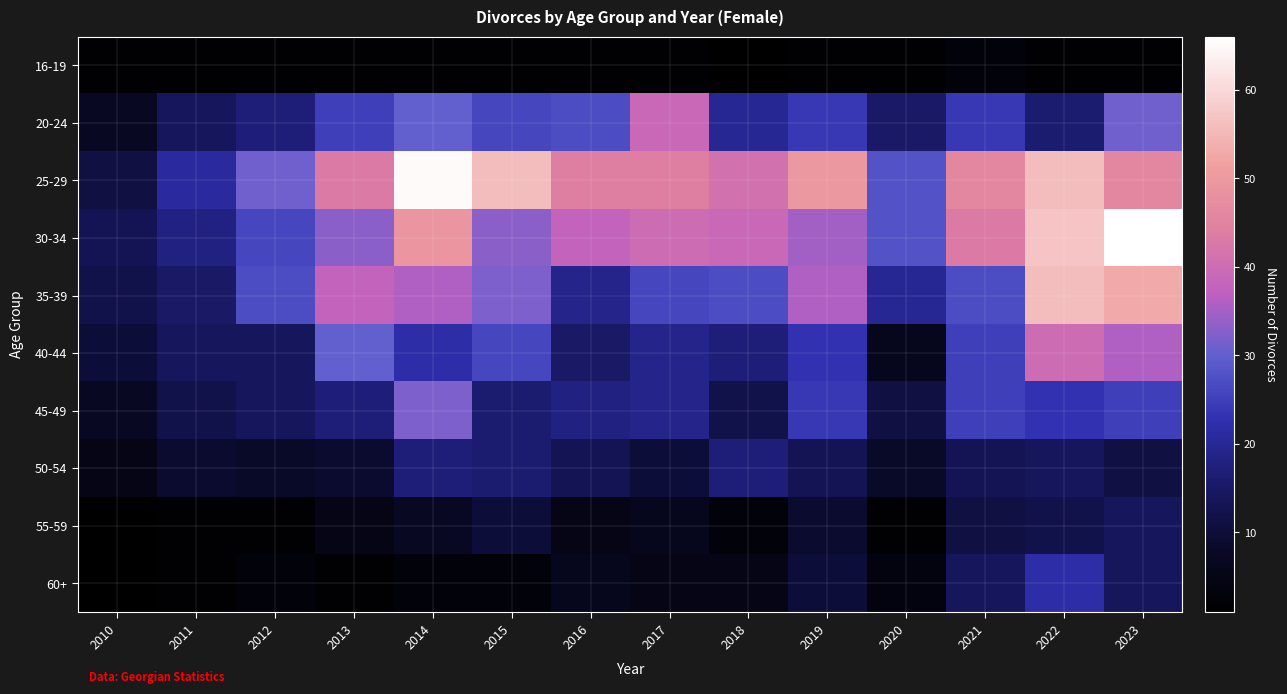

How many distinct data groups are displayed?

10